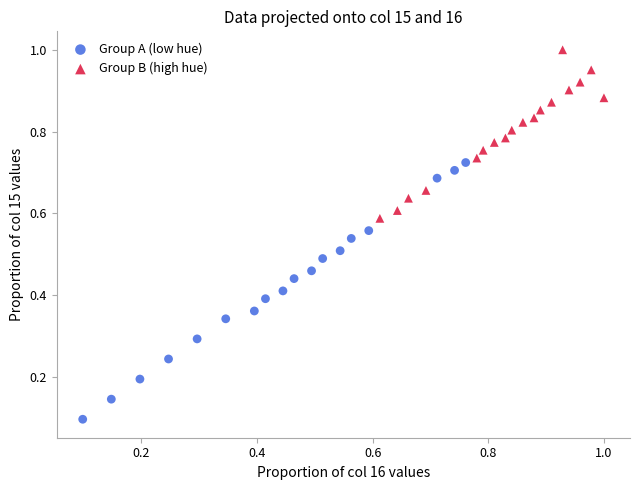

Which series has the largest Y range (max minus min)?

Group A (low hue)